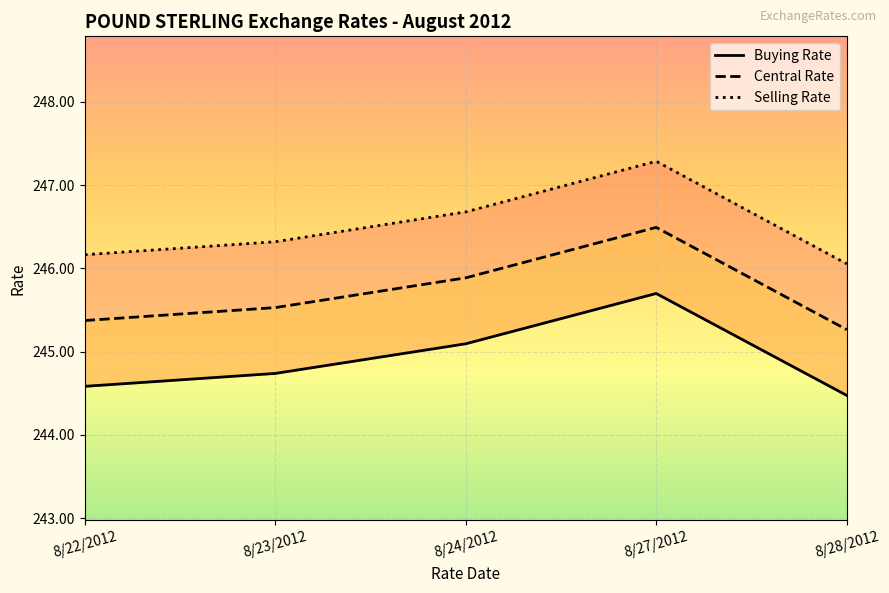

True or false: Central Rate and Buying Rate intersect in this chart.

False